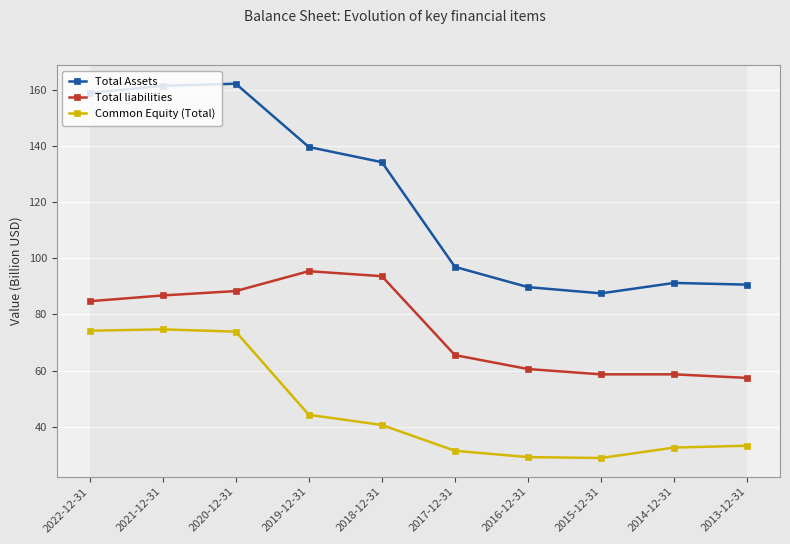

What is the maximum value for Common Equity (Total)?

74.7